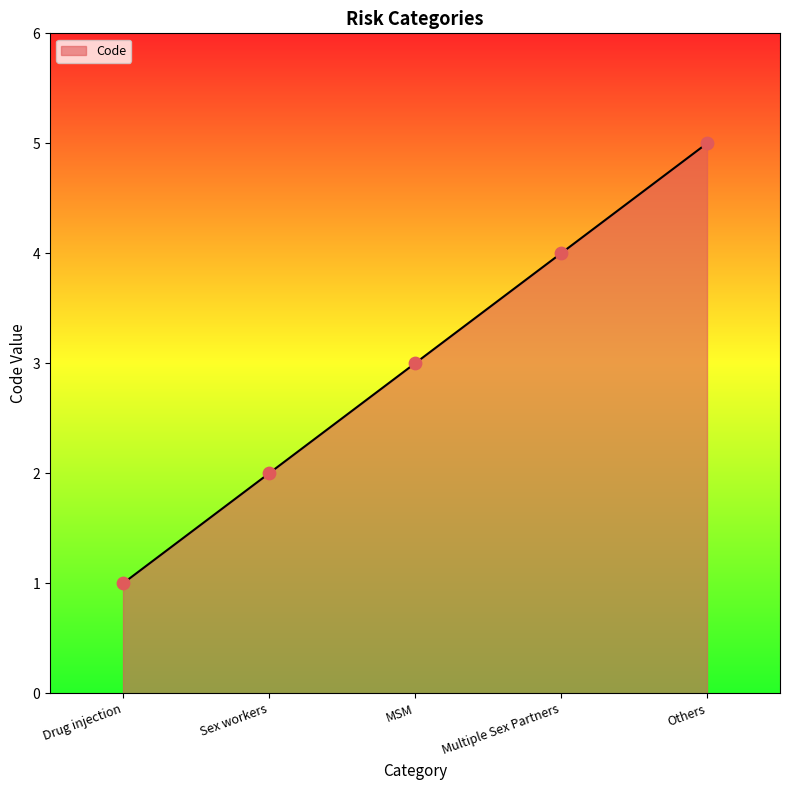

Between Drug injection and MSM, which is larger?

MSM